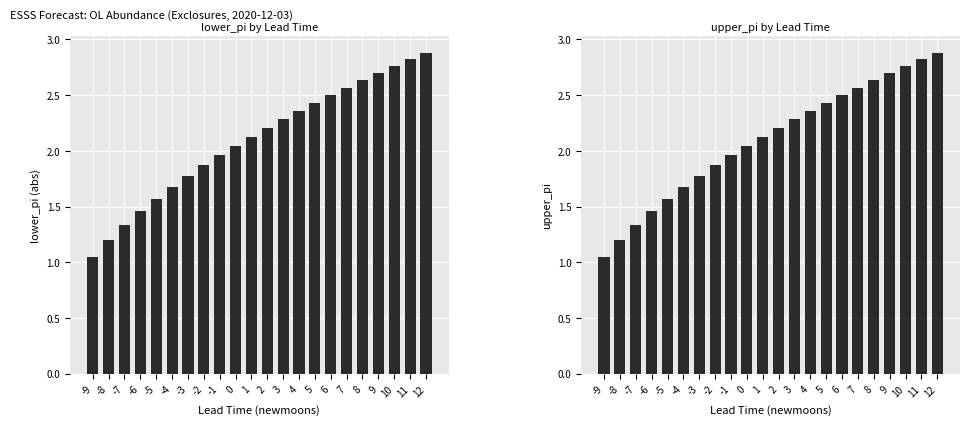

At how many categories does at least one series exceed 1?

22